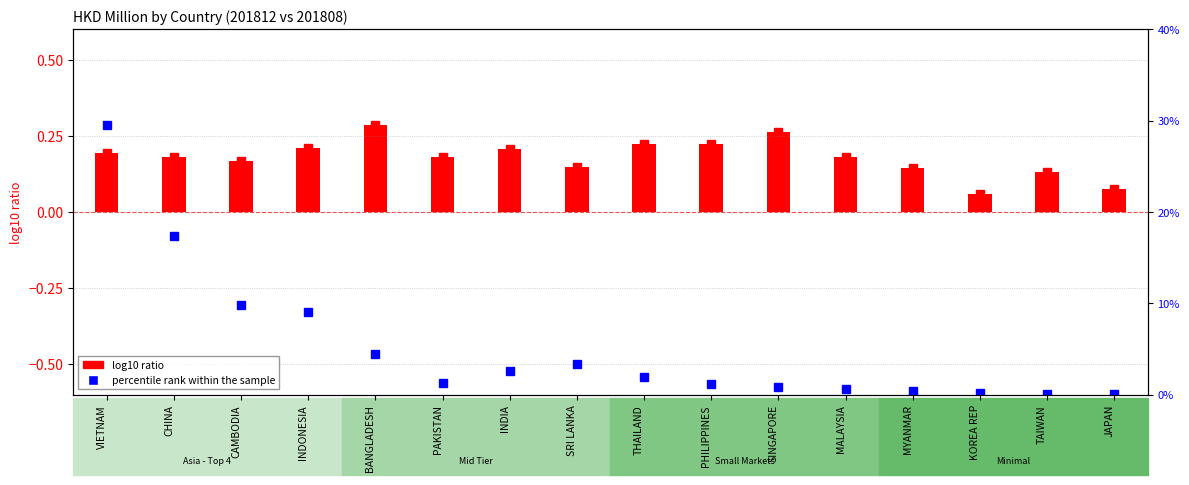

How many data points are above 1?

10